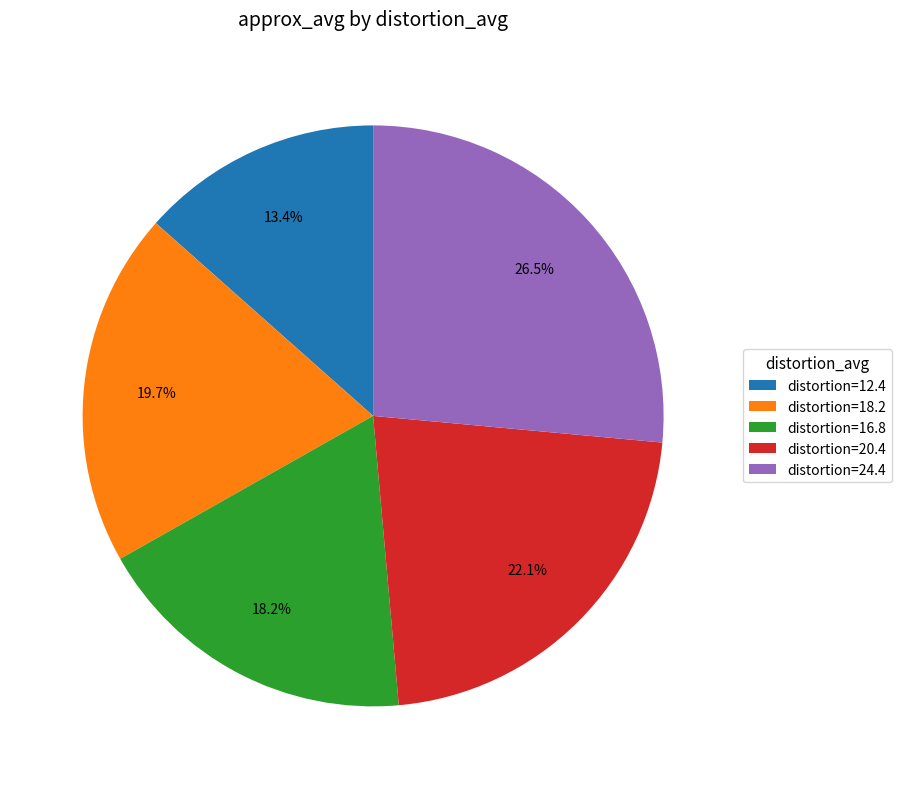

Which category has the smallest portion of the pie?

distortion=12.4